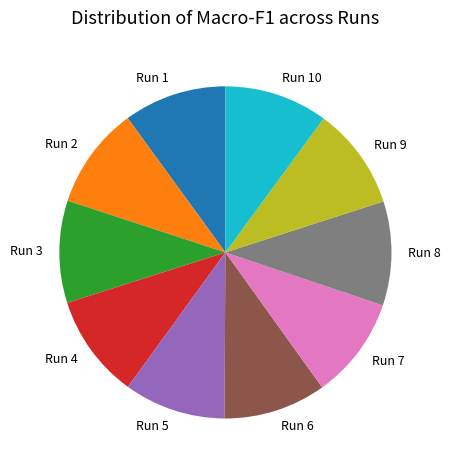

How many segments does this pie chart have?

10